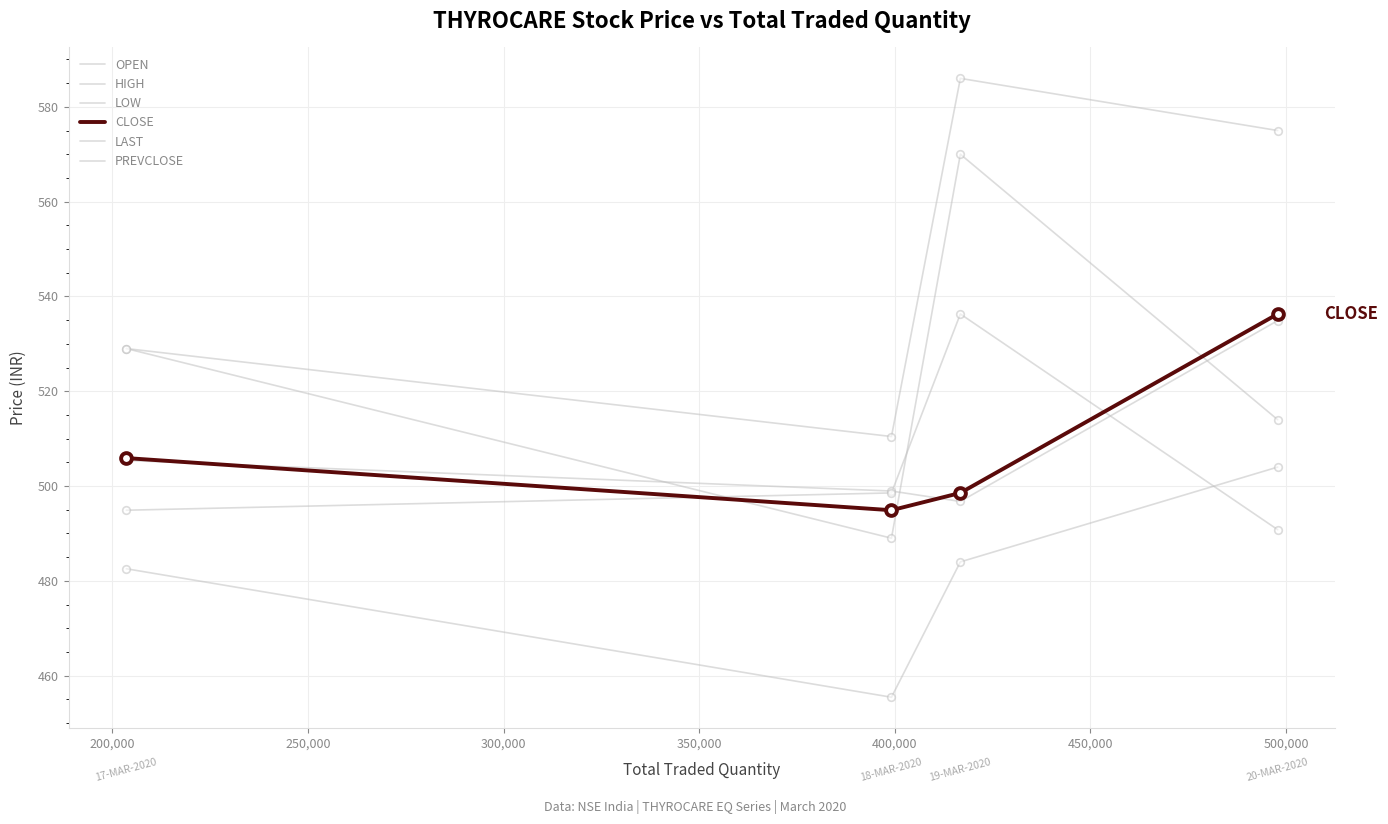

Does the chart have visible grid lines?

Yes